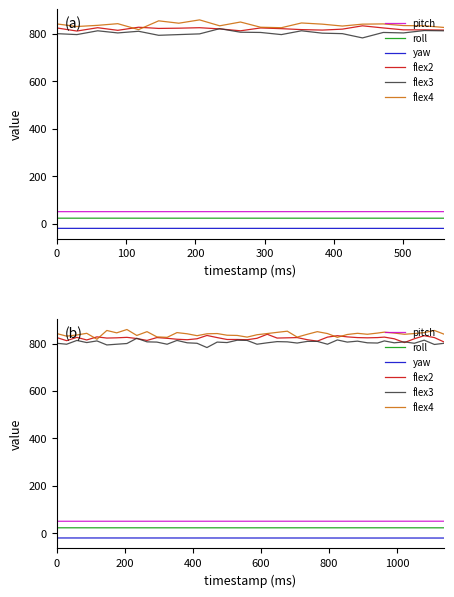

Does the chart display data point markers on the line(s)?

No